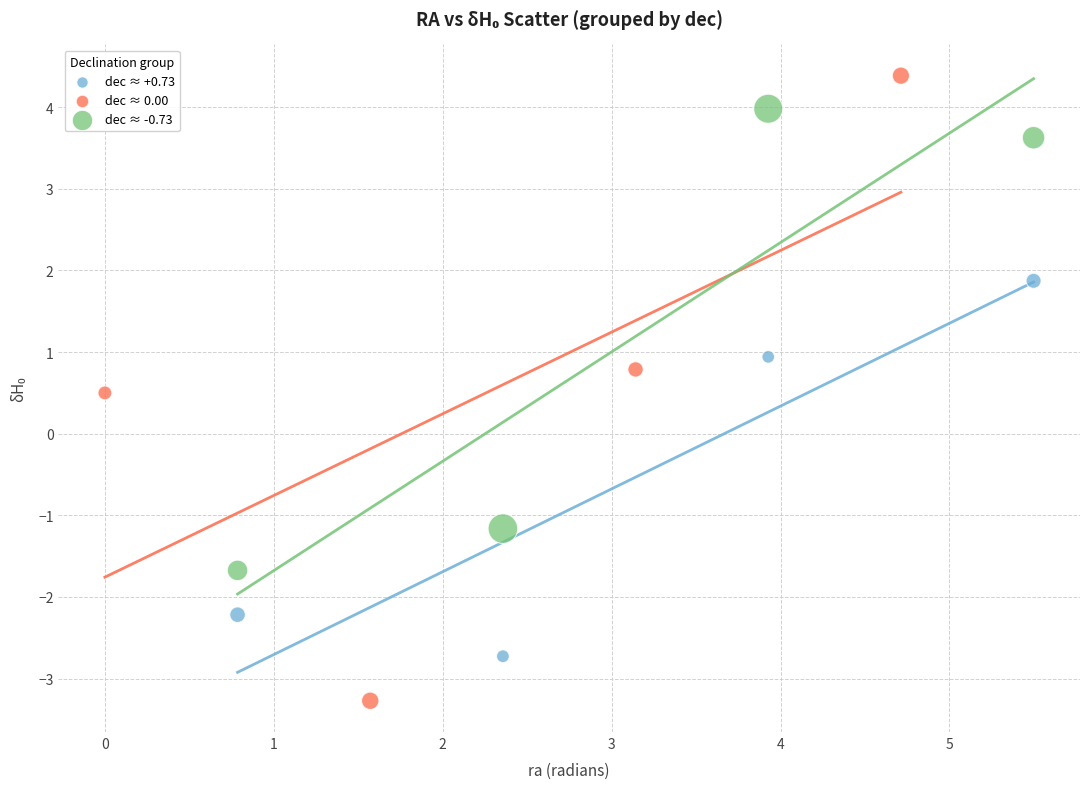

Which series contains the highest Y value?

dec ≈ 0.00